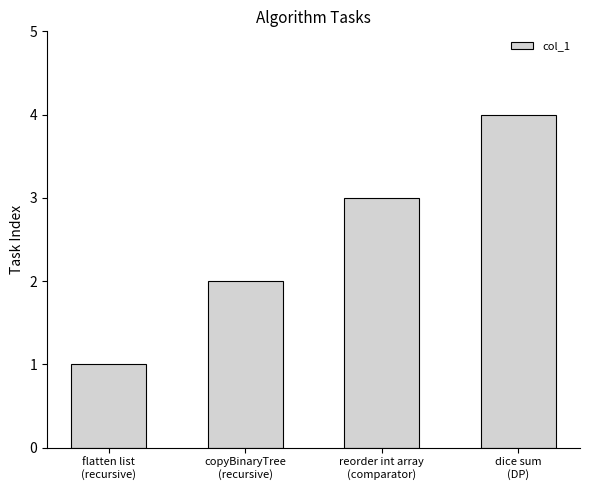

Reading right to left, list all the values displayed in this chart.

4	3	2	1